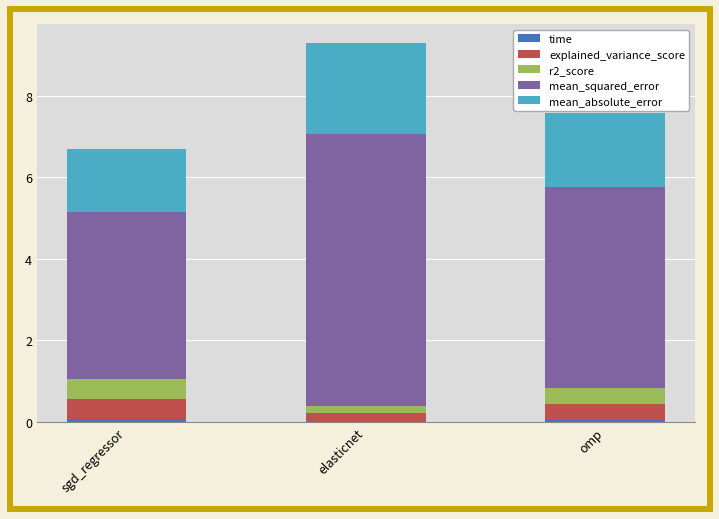

At which category is the sum across all series the highest?

elasticnet